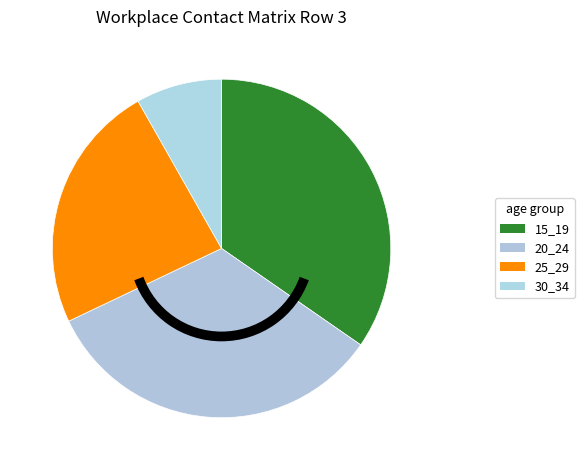

What is the smallest slice in the pie chart?

30_34